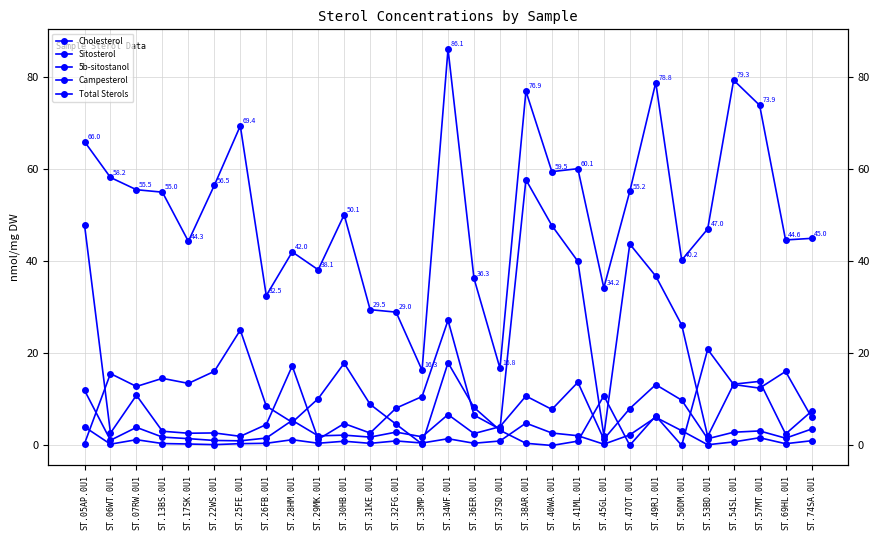

True or false: Cholesterol and Campesterol intersect in this chart.

False